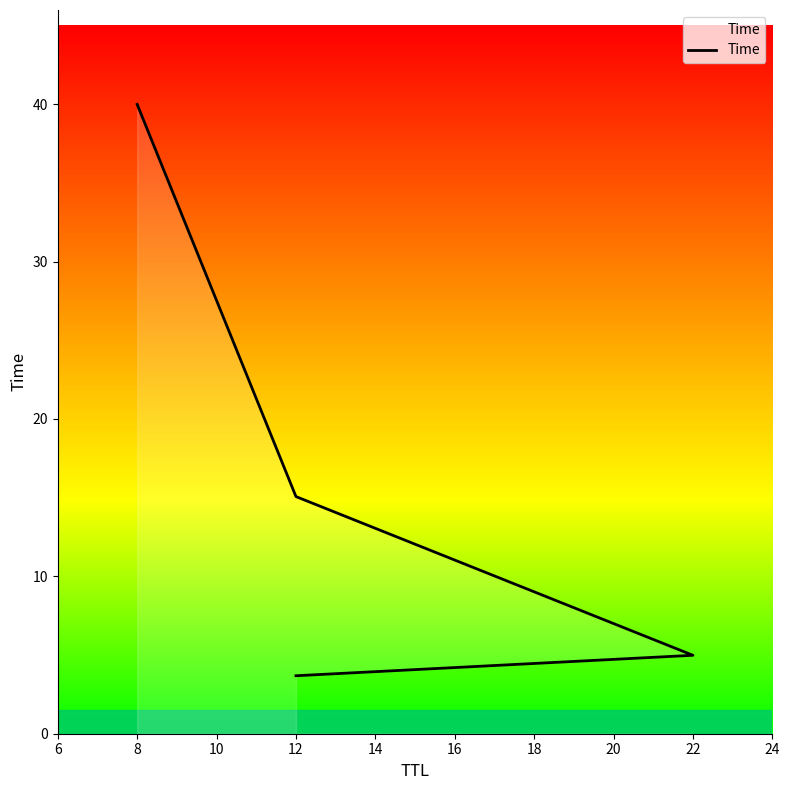

What is the maximum value shown in the chart?

40.0